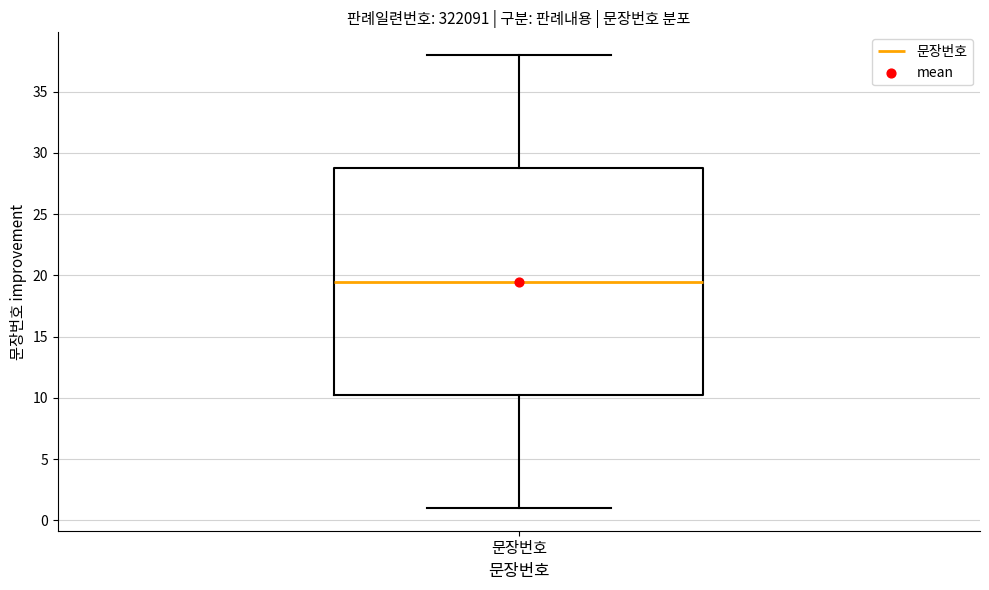

Transcribe this box plot: give where the median line is, the range the box spans, and where the two whiskers end, as read against the y-axis. The values are not printed on the chart, so give them approximately, as read against the axis.

median 19.5, box 10.5 to 29.0, whiskers 1.0 to 38.0